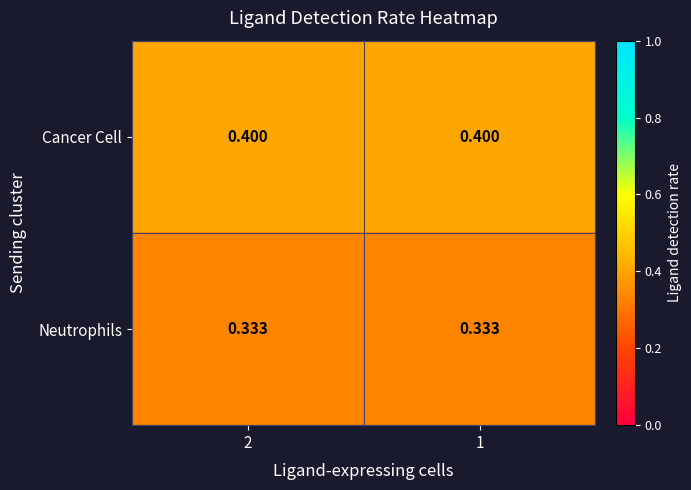

Rank the series at 2 from lowest to highest value.

Neutrophils, Cancer Cell